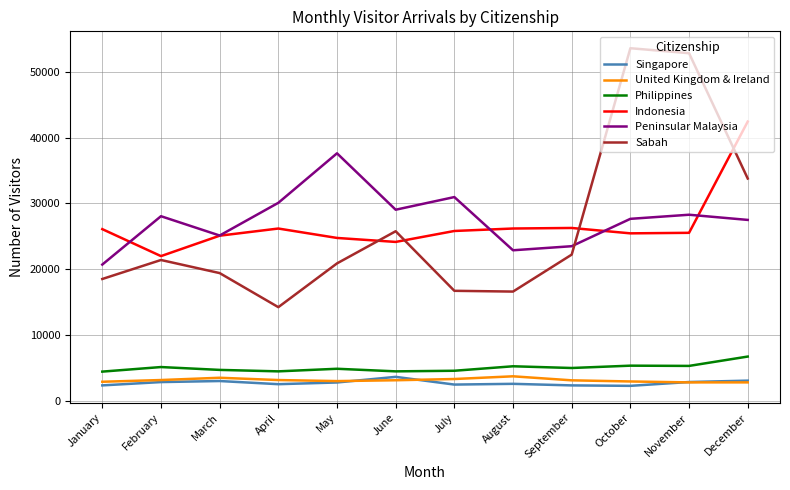

Is it true that Sabah equals 10049 at March?

False